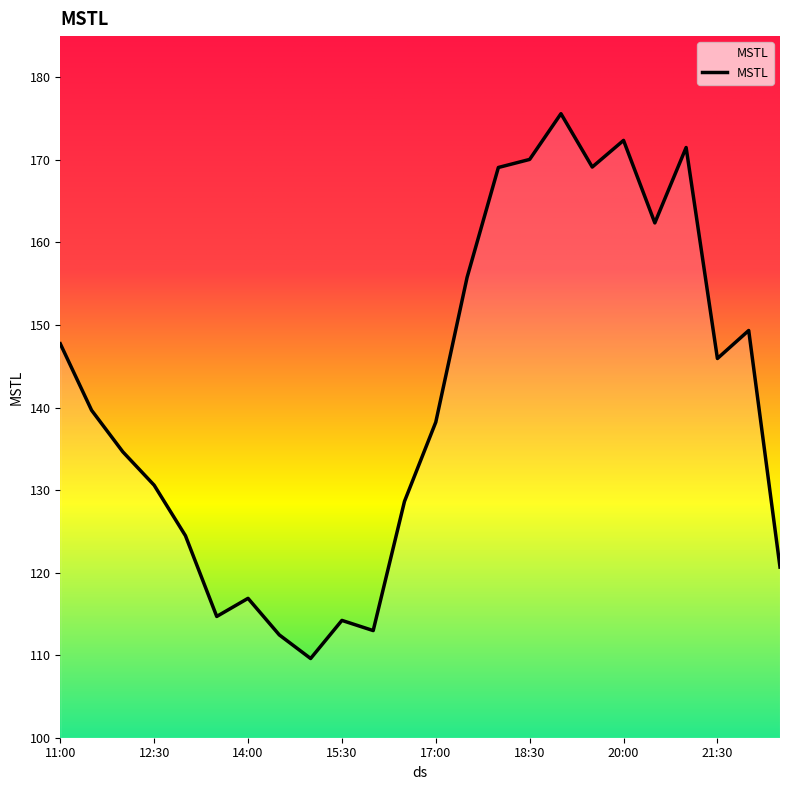

What is the difference between the maximum and minimum values?

66.0